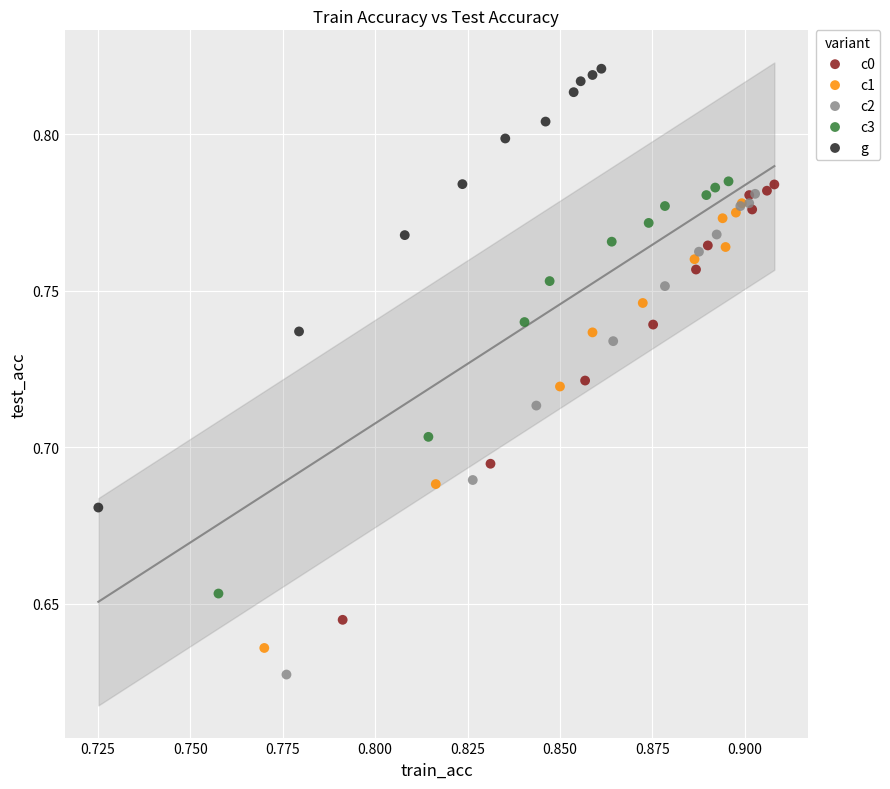

What are all the series names shown in the legend?

c0, c1, c2, c3, g